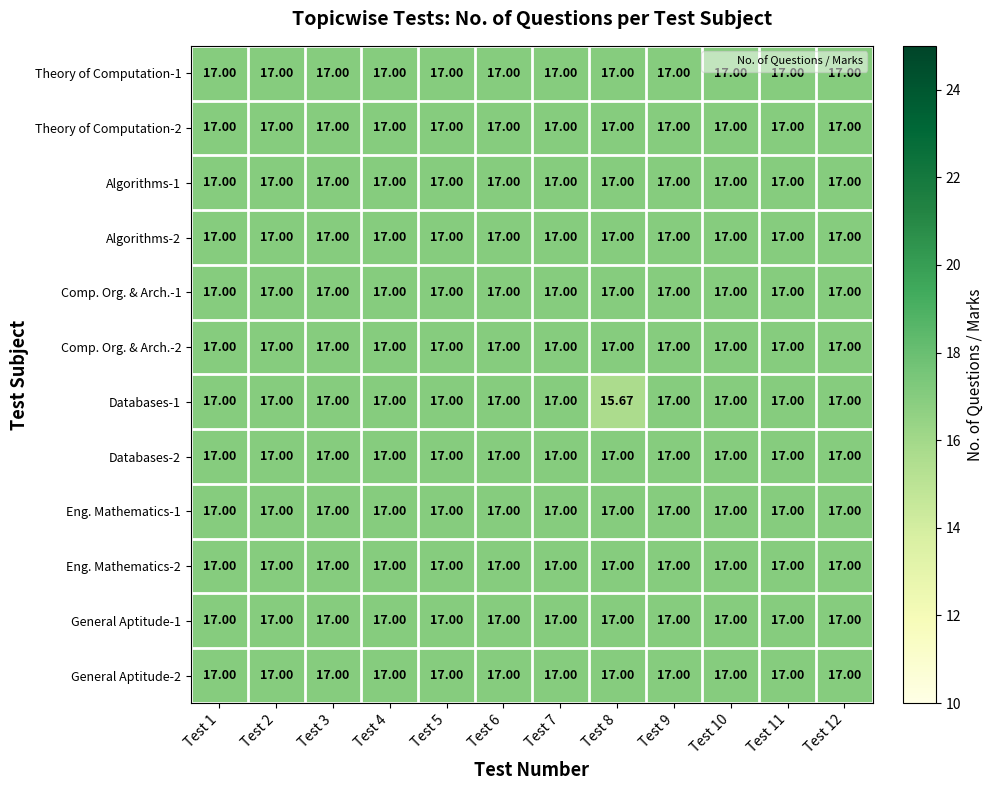

At which category does the chart reach its minimum across all series?

Test 8